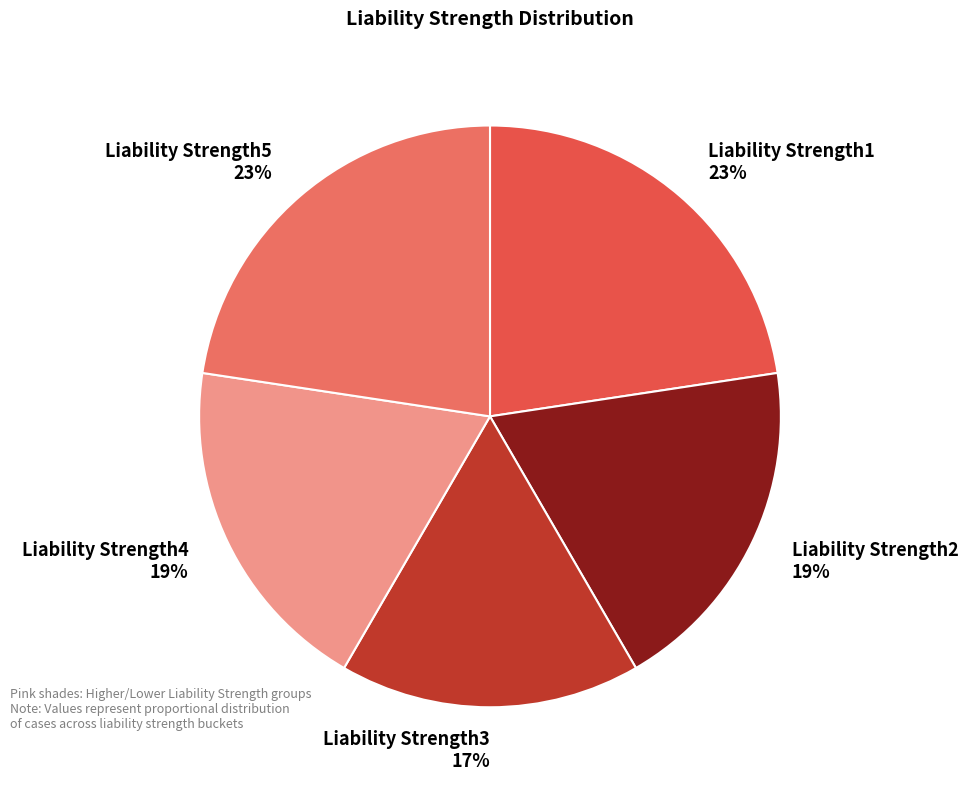

Do Liability Strength4 and Liability Strength3 together represent more than half of the pie?

No